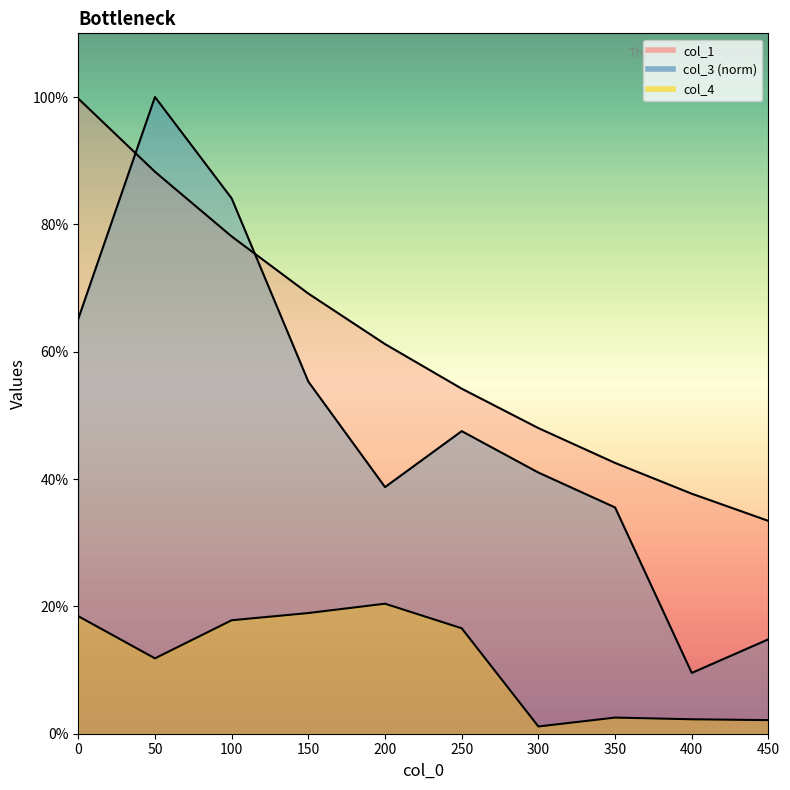

Reading left to right, what are all the values shown in this chart?

col_1: 0=1.0	50=0.9	100=0.8	150=0.7	200=0.6	250=0.5	300=0.5	350=0.4	400=0.4	450=0.3
col_3: 0=0.7	50=1.0	100=0.8	150=0.6	200=0.4	250=0.5	300=0.4	350=0.4	400=0.1	450=0.1
col_4: 0=0.2	50=0.1	100=0.2	150=0.2	200=0.2	250=0.2	300=0.0	350=0.0	400=0.0	450=0.0